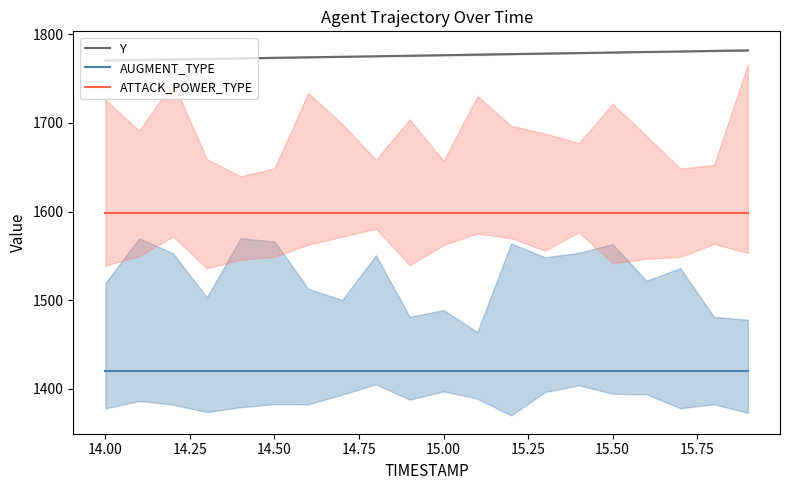

The Y series shows 411.1 at 15.00. True or false?

False